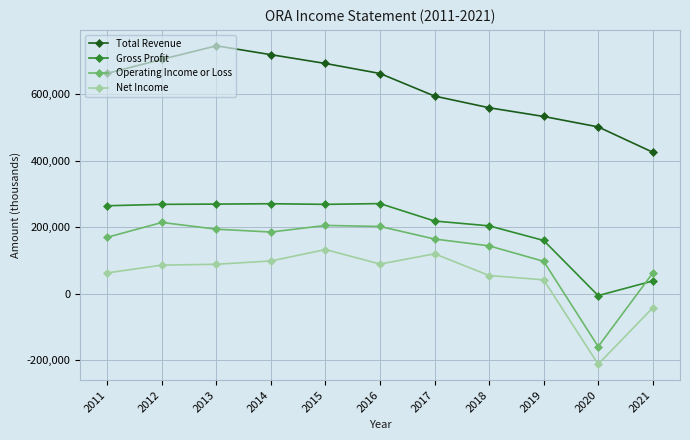

What value does the Gross Profit series have at 2019, to the nearest 10?

159800